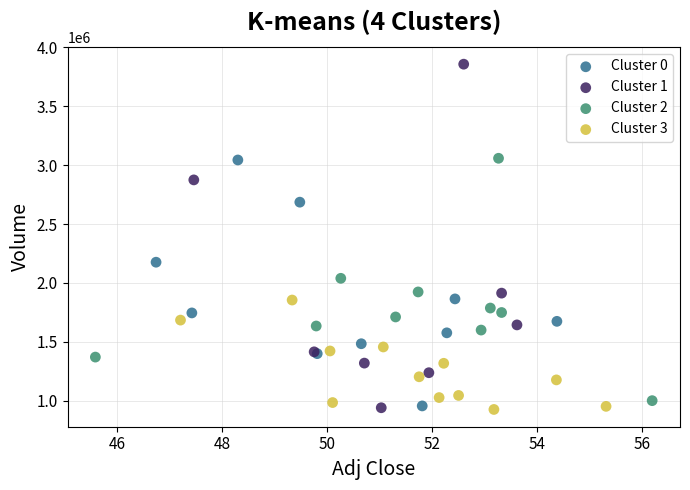

Which series reaches the maximum Y coordinate?

Cluster 1